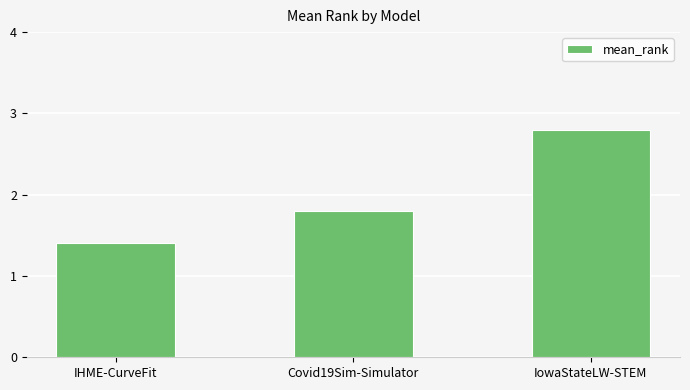

List the labels in order of value, largest first.

IowaStateLW-STEM, Covid19Sim-Simulator, IHME-CurveFit